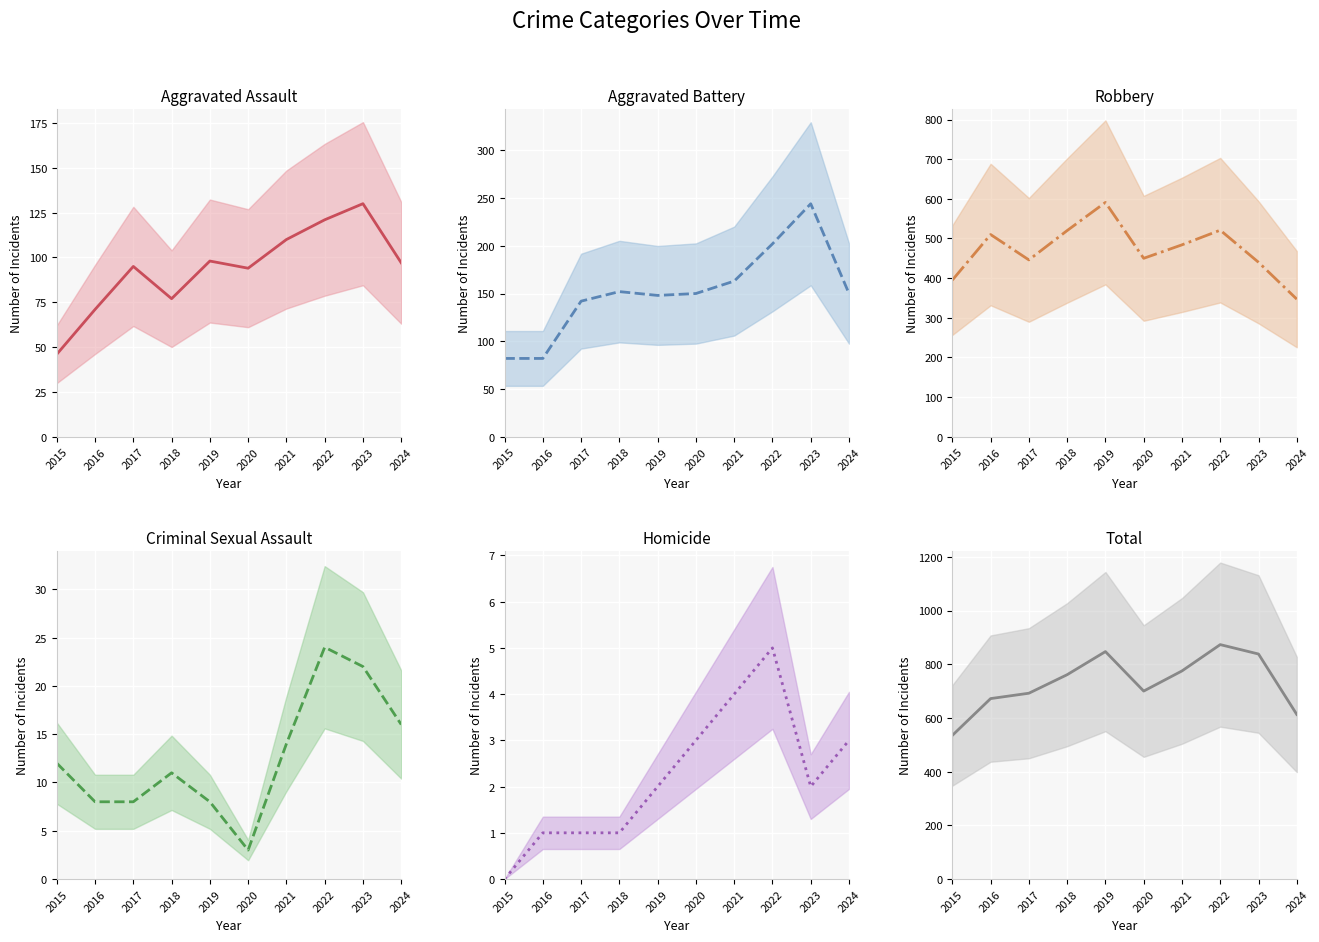

Is the value of Criminal Sexual Assault at 2023 greater than the value of Homicide at 2016?

Yes